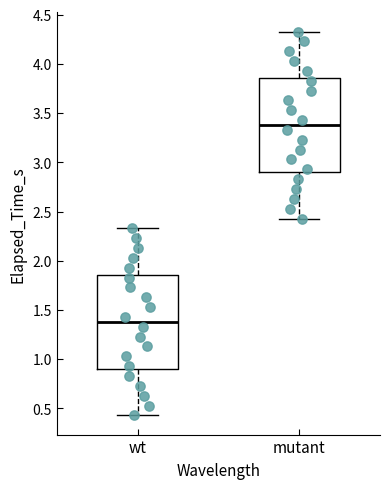

Which box's median line is the lowest?

wt